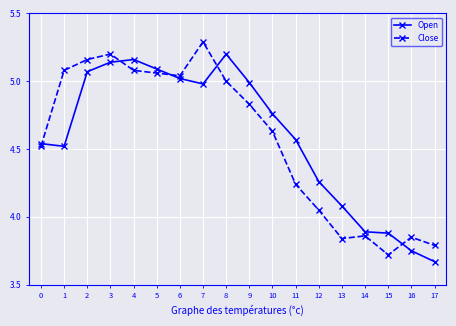

Between which two adjacent categories do Close and Open first intersect?

0 and 1